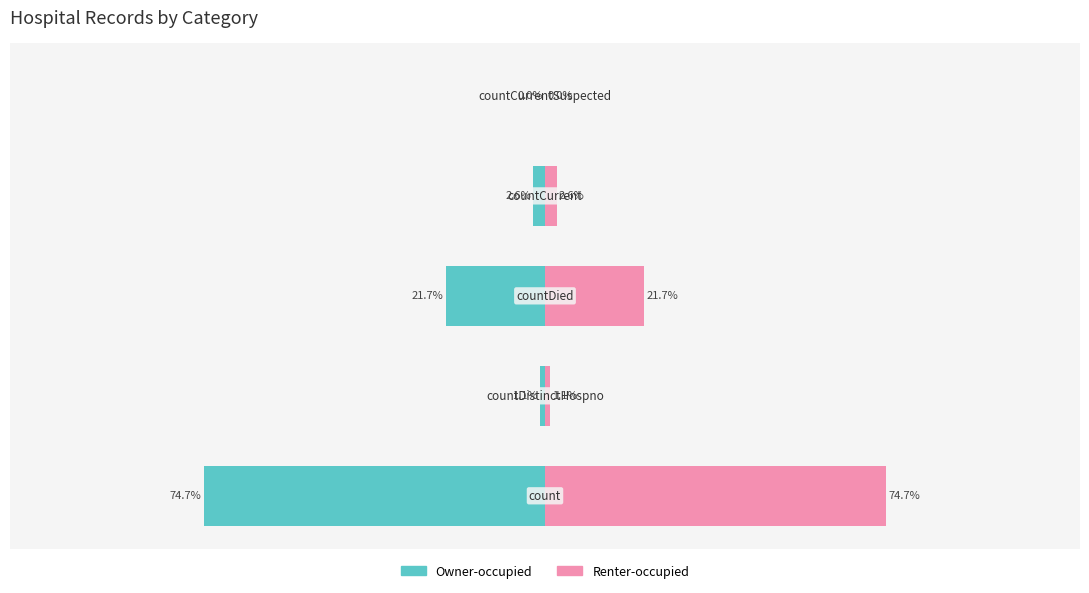

Reading left to right, extract all data points from this chart.

Owner-occupied: 0=-74.7	1=-1.1	2=-21.7	3=-2.6	4=0.0
Renter-occupied: 0=74.7	1=1.1	2=21.7	3=2.6	4=0.0